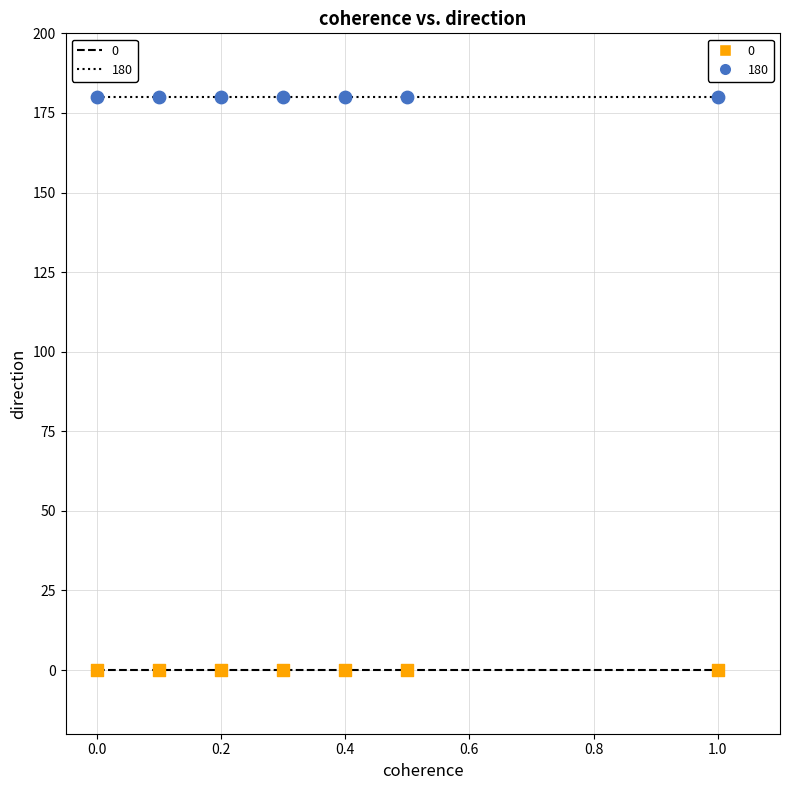

Which series contains the highest Y value?

180